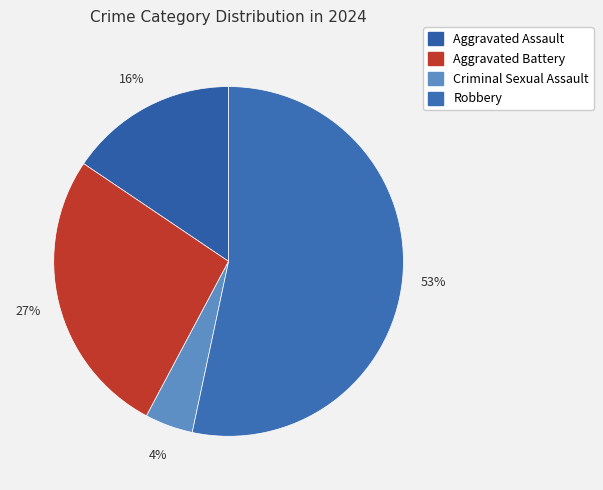

Does Robbery account for over 50% of the chart?

Yes